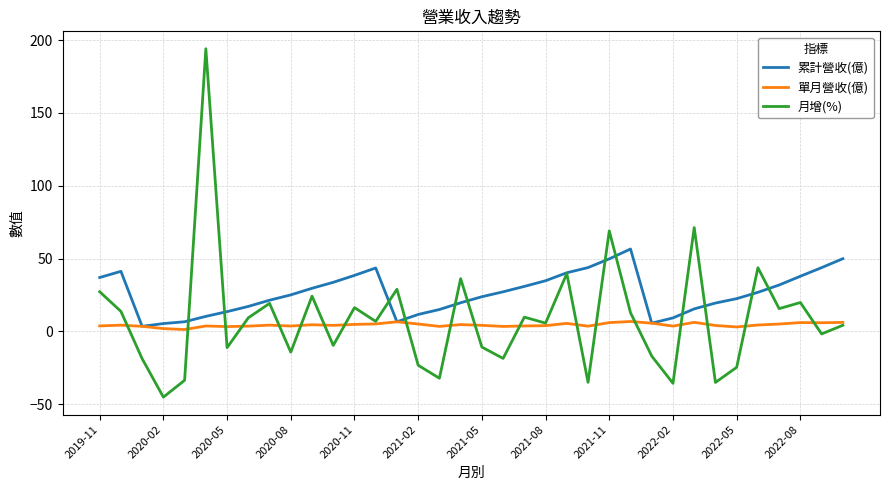

Rank the series by their maximum value, from lowest to highest.

單月營收(億), 累計營收(億), 月增(%)